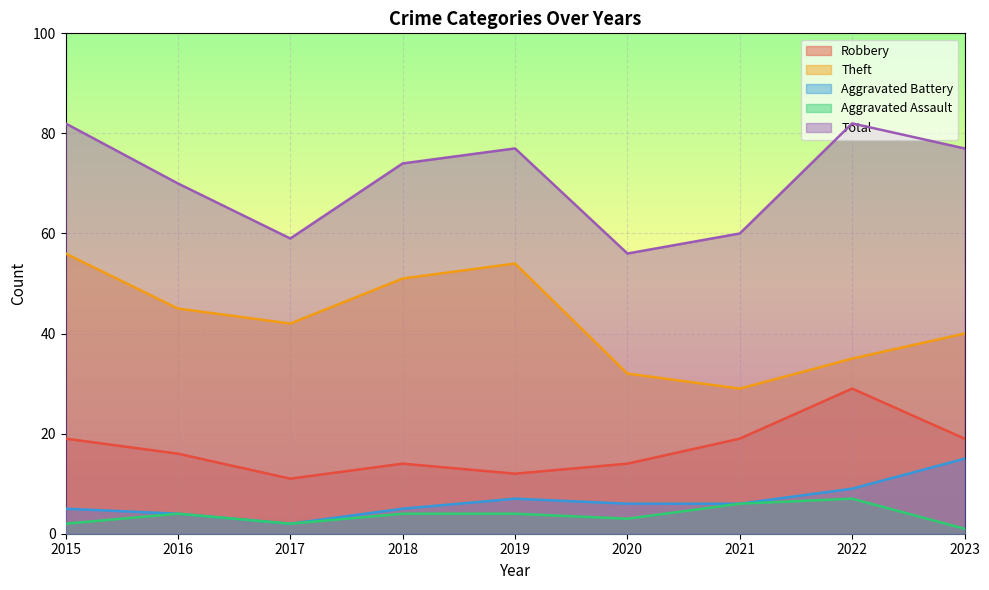

Which series has the largest range (max minus min)?

Theft